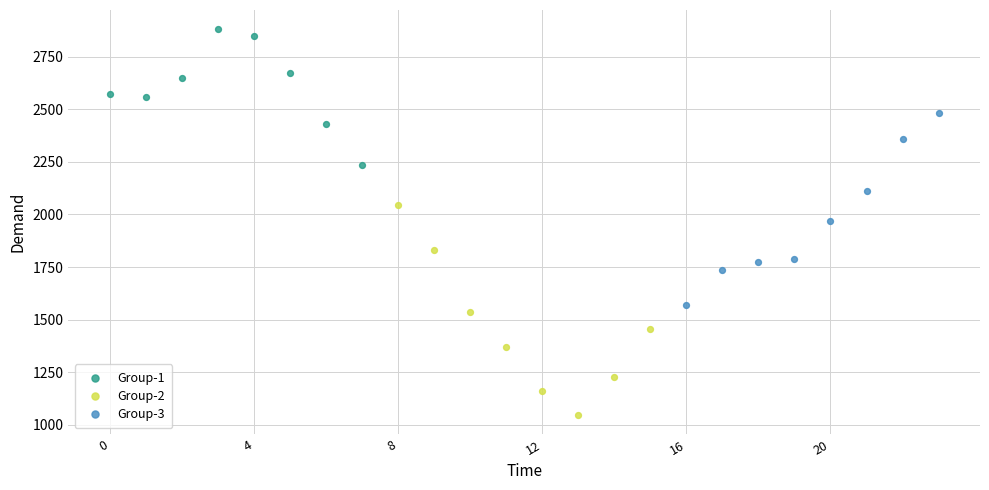

Which series has the largest Y range (max minus min)?

Group-2